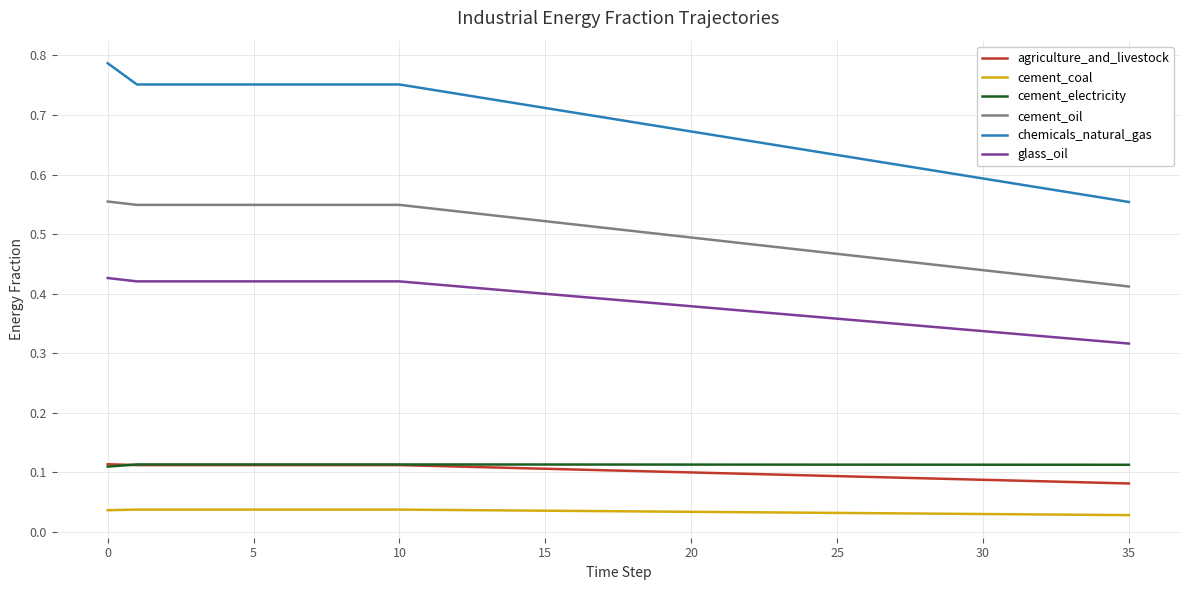

Which series has the largest range (max minus min)?

chemicals_natural_gas